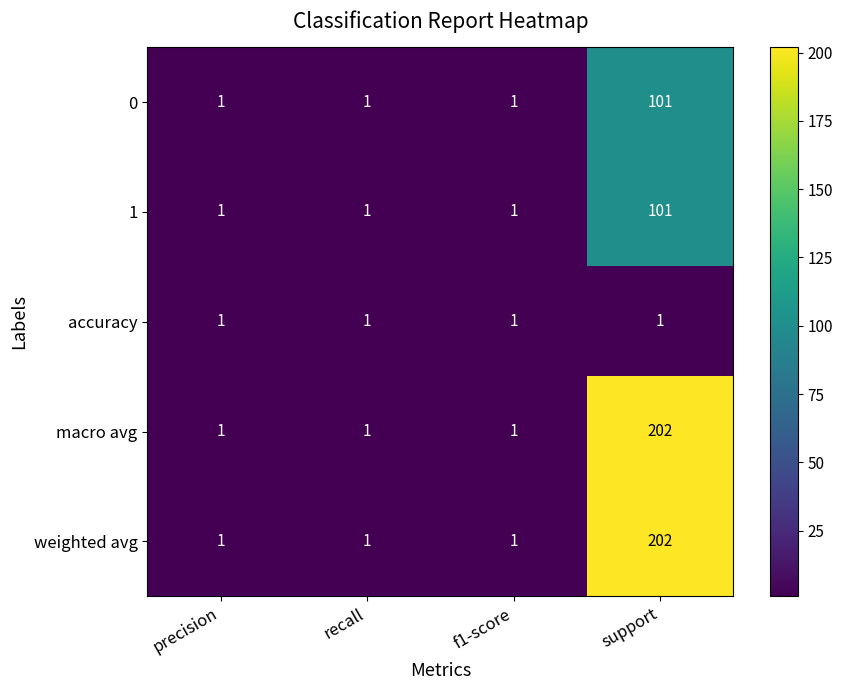

What is the maximum value shown in the chart?

202